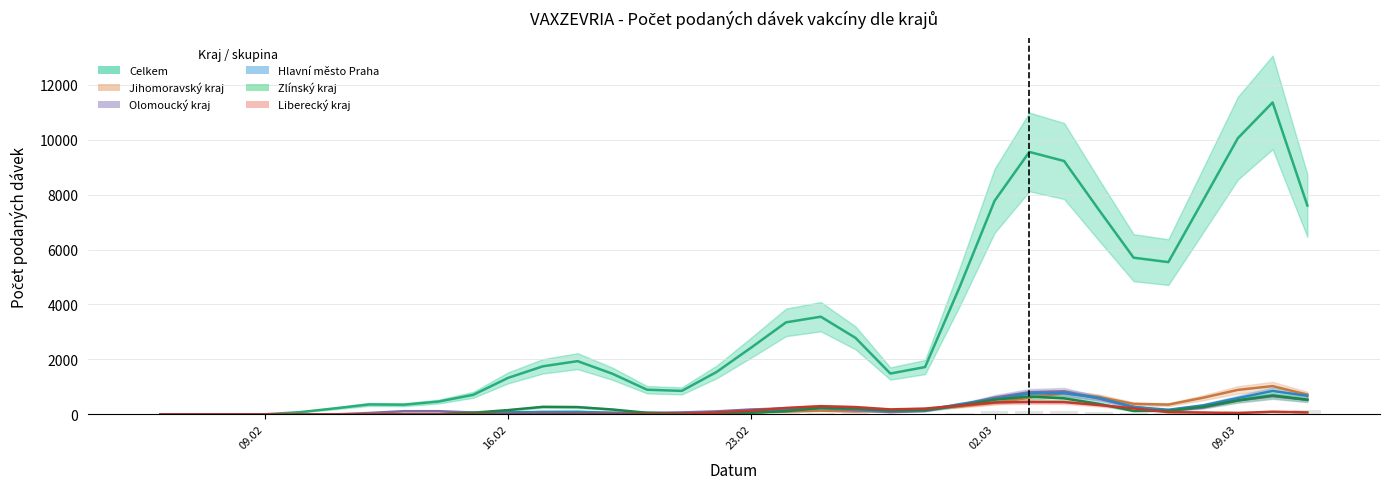

Count the number of categories in the chart.

34